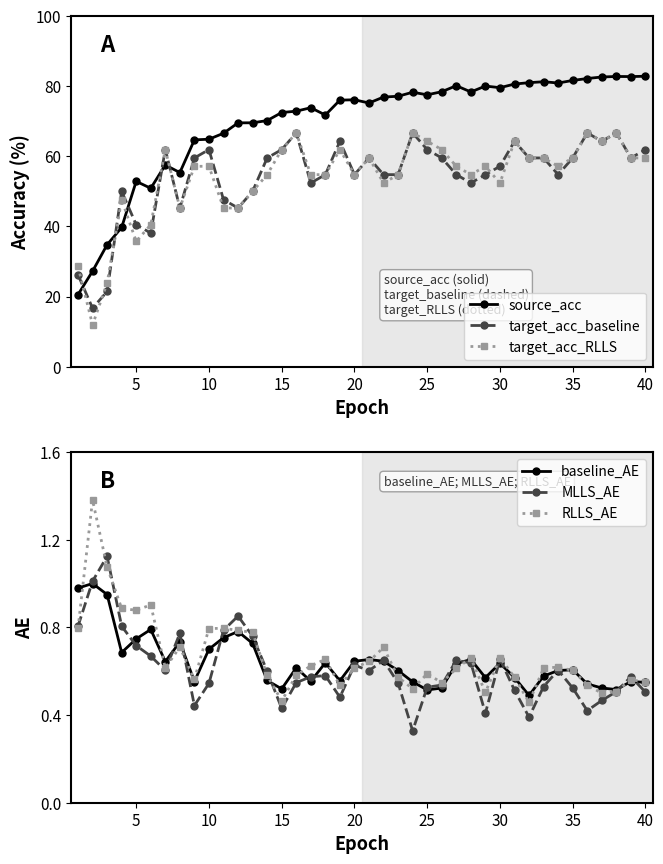

True or false: target_acc_RLLS has a value of 52.4 at 30.

True